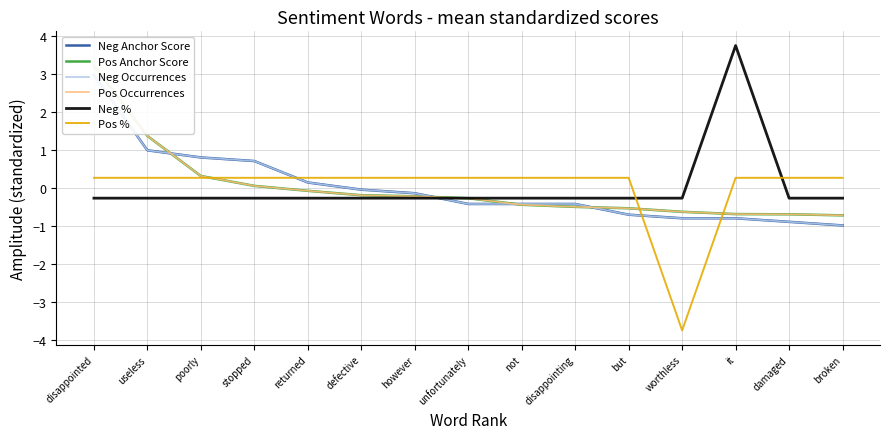

Where is the first local minimum for Pos %?

worthless